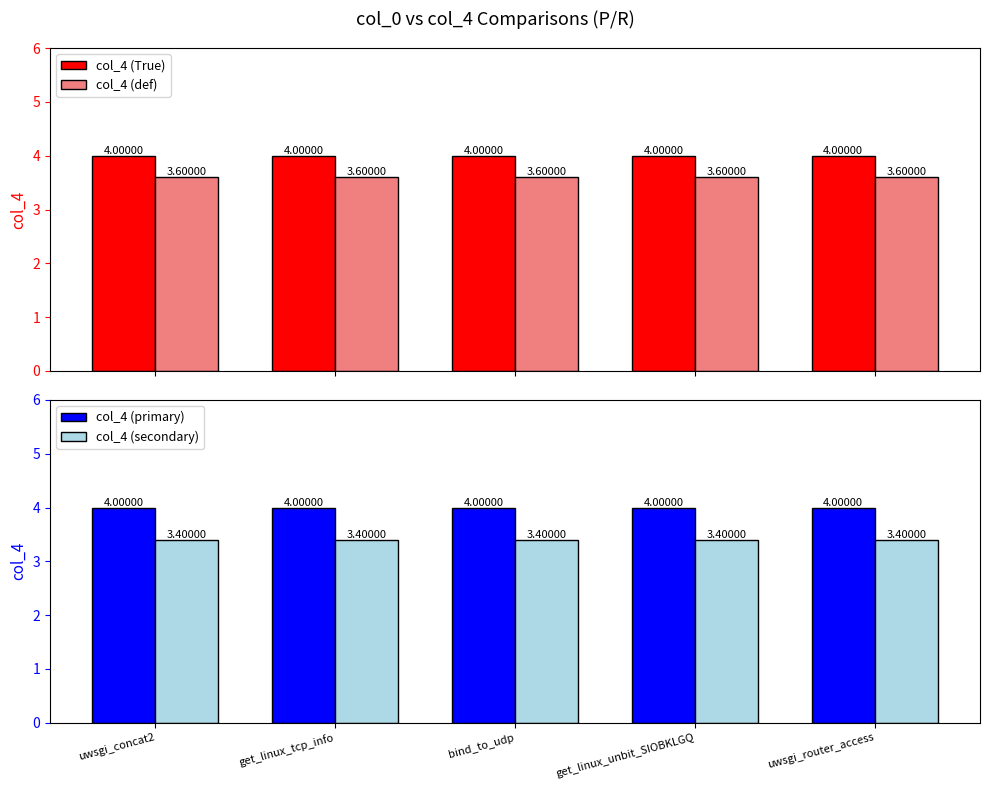

What is the sum of the col_4 (def) values at get_linux_unbit_SIOBKLGQ and bind_to_udp?

7.2